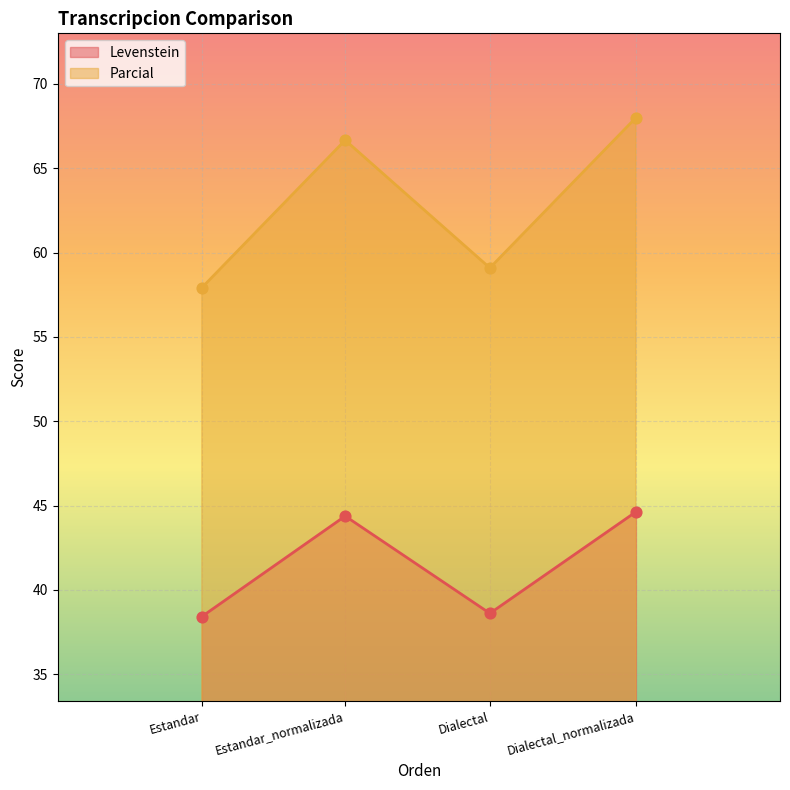

What is the total value across all series at Dialectal?

97.7